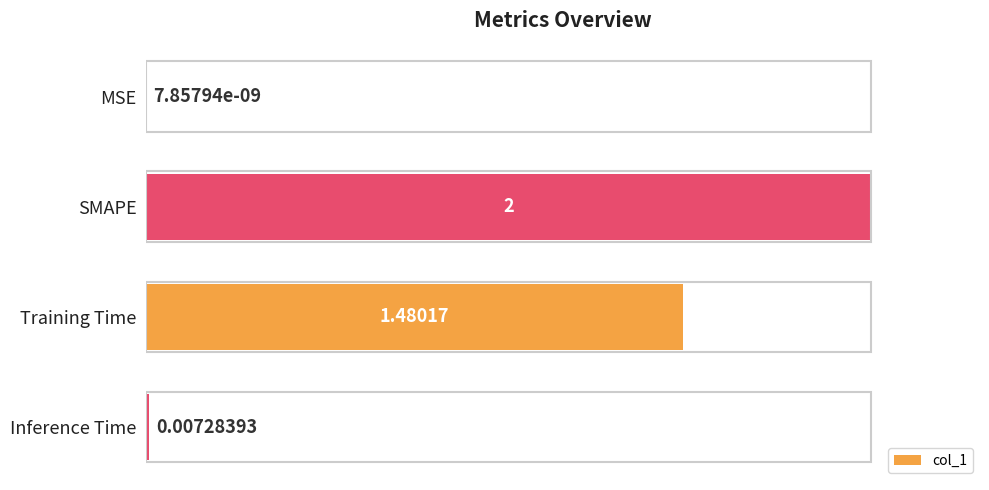

What is the average value?

0.4